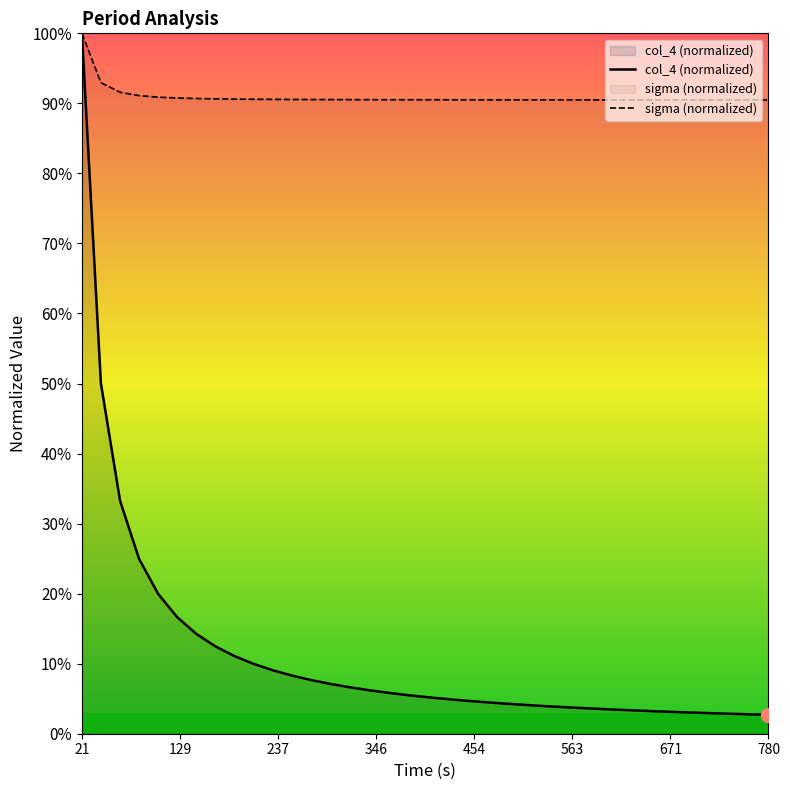

True or false: col_4 (normalized) has more than 2 interior local peaks.

False